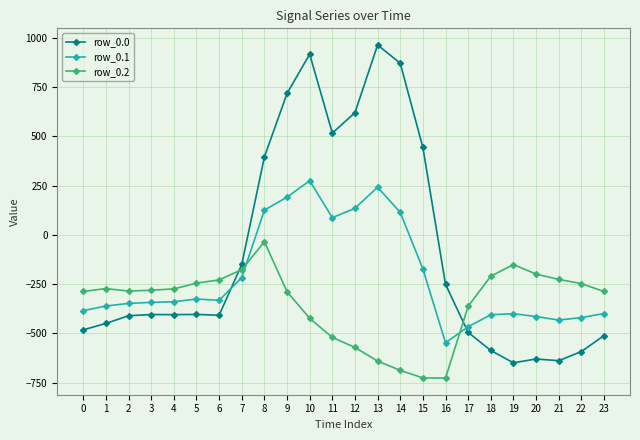

True or false: row_0.2 has more than 2 interior local peaks.

True